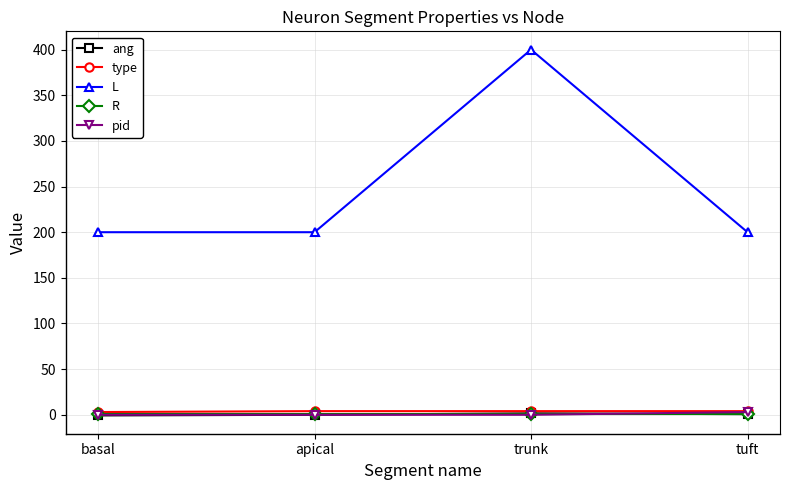

True or false: L has a value of 200.0 at apical.

True